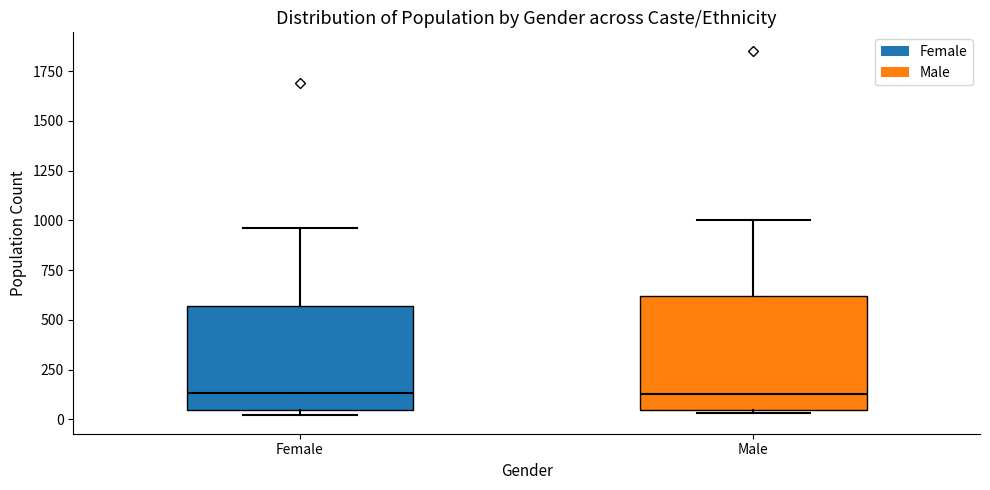

Reading left to right, read every box against the y-axis: the position of its median line, the range the box covers, and the ends of its whiskers. The values are not printed on the chart, so give them approximately, as read against the axis.

Female: median 150, box 50 to 550, whiskers 0 to 950
Male: median 150, box 50 to 600, whiskers 50 to 1000